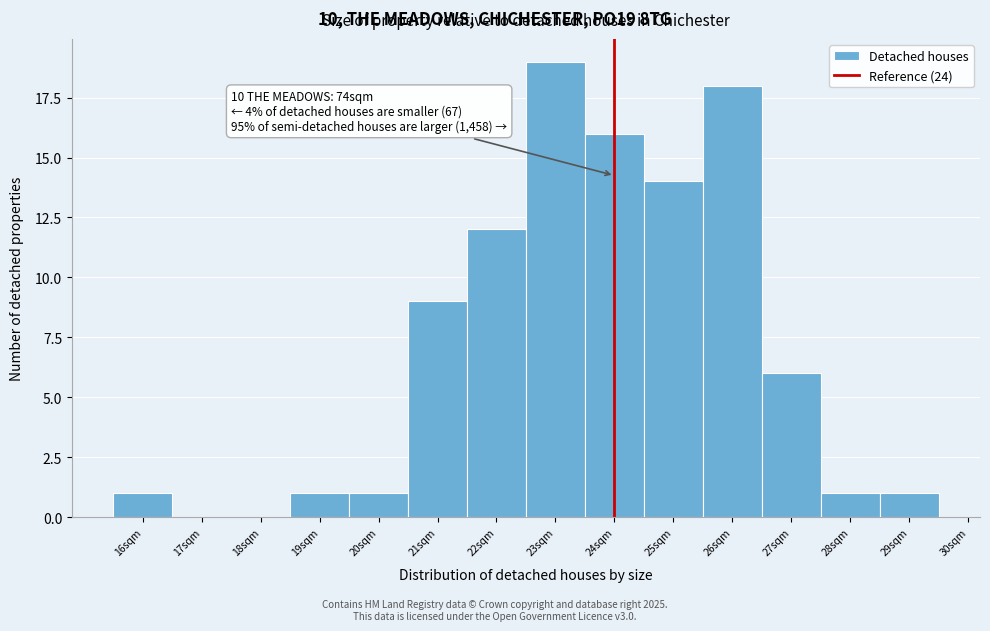

Which range on the x-axis has the tallest bar?

22.5 to 23.5